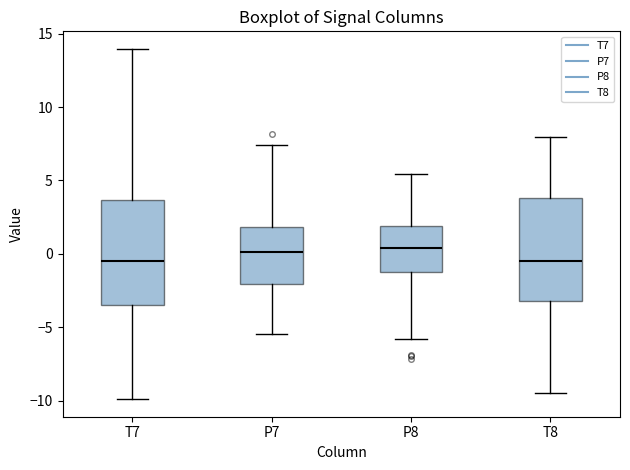

Reading left to right, read every box against the y-axis: the position of its median line, the range the box covers, and the ends of its whiskers. The values are not printed on the chart, so give them approximately, as read against the axis.

T7: median -0.5, box -3.5 to 3.5, whiskers -10.0 to 14.0
P7: median 0.0, box -2.0 to 2.0, whiskers -5.5 to 7.5
P8: median 0.5, box -1.0 to 2.0, whiskers -6.0 to 5.5
T8: median -0.5, box -3.0 to 4.0, whiskers -9.5 to 8.0